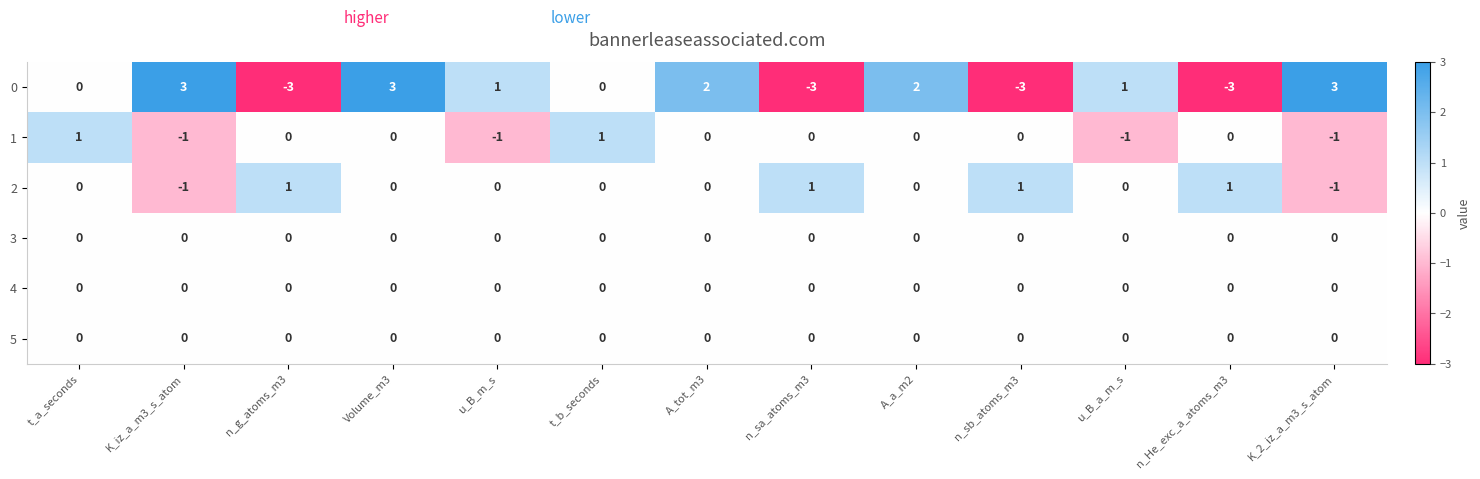

What is the smallest value displayed?

-3